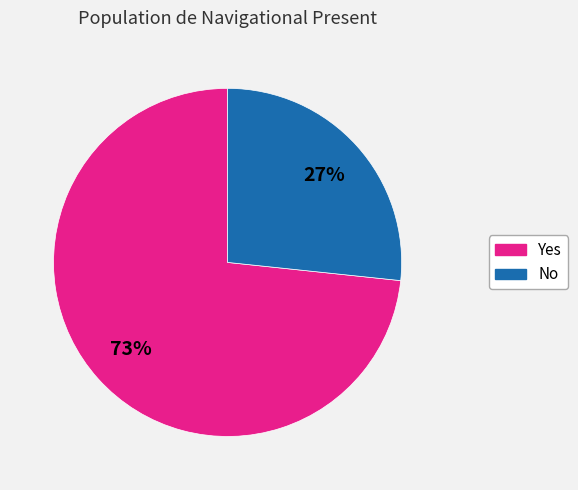

What percentage is the No slice, to the nearest percent?

27%